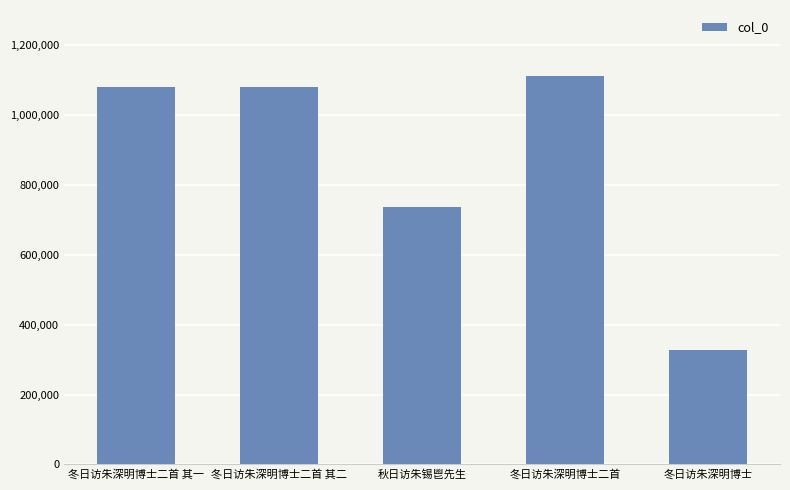

What is the sum of all values?

4334975